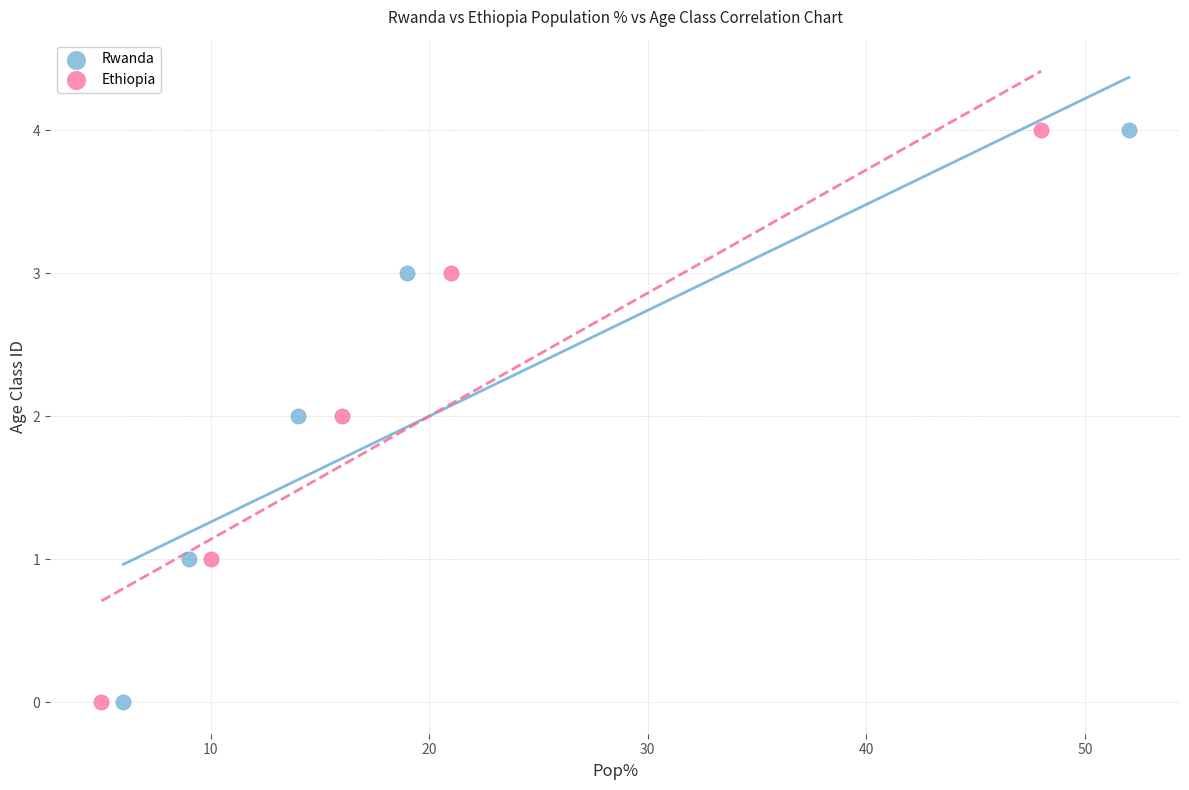

What are all the series names shown in the legend?

Rwanda, Ethiopia